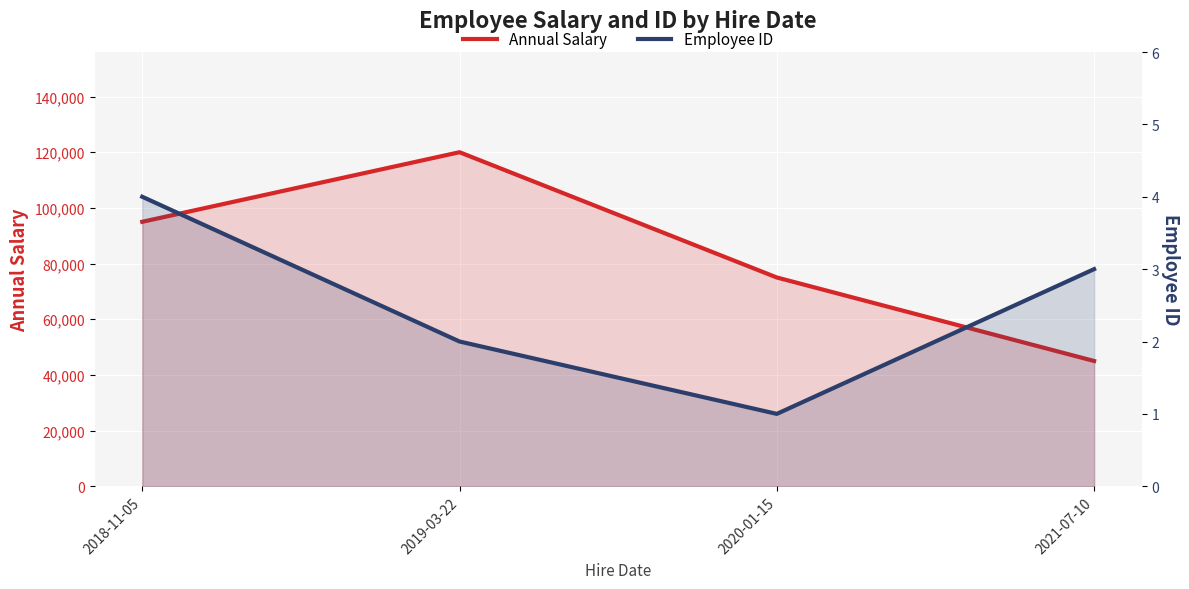

Which series has the largest range (max minus min)?

Annual Salary